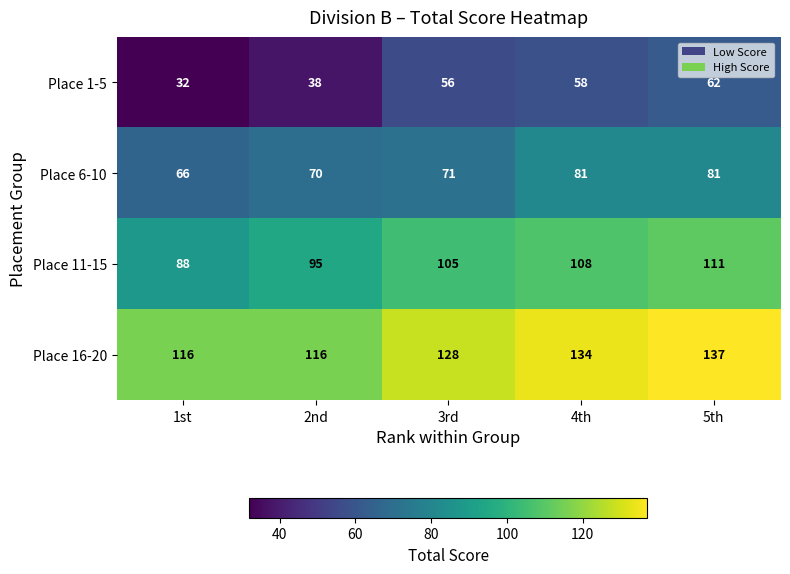

Reading right to left, extract all data points from this chart.

Place 1-5: 62	58	56	38	32
Place 6-10: 81	81	71	70	66
Place 11-15: 111	108	105	95	88
Place 16-20: 137	134	128	116	116